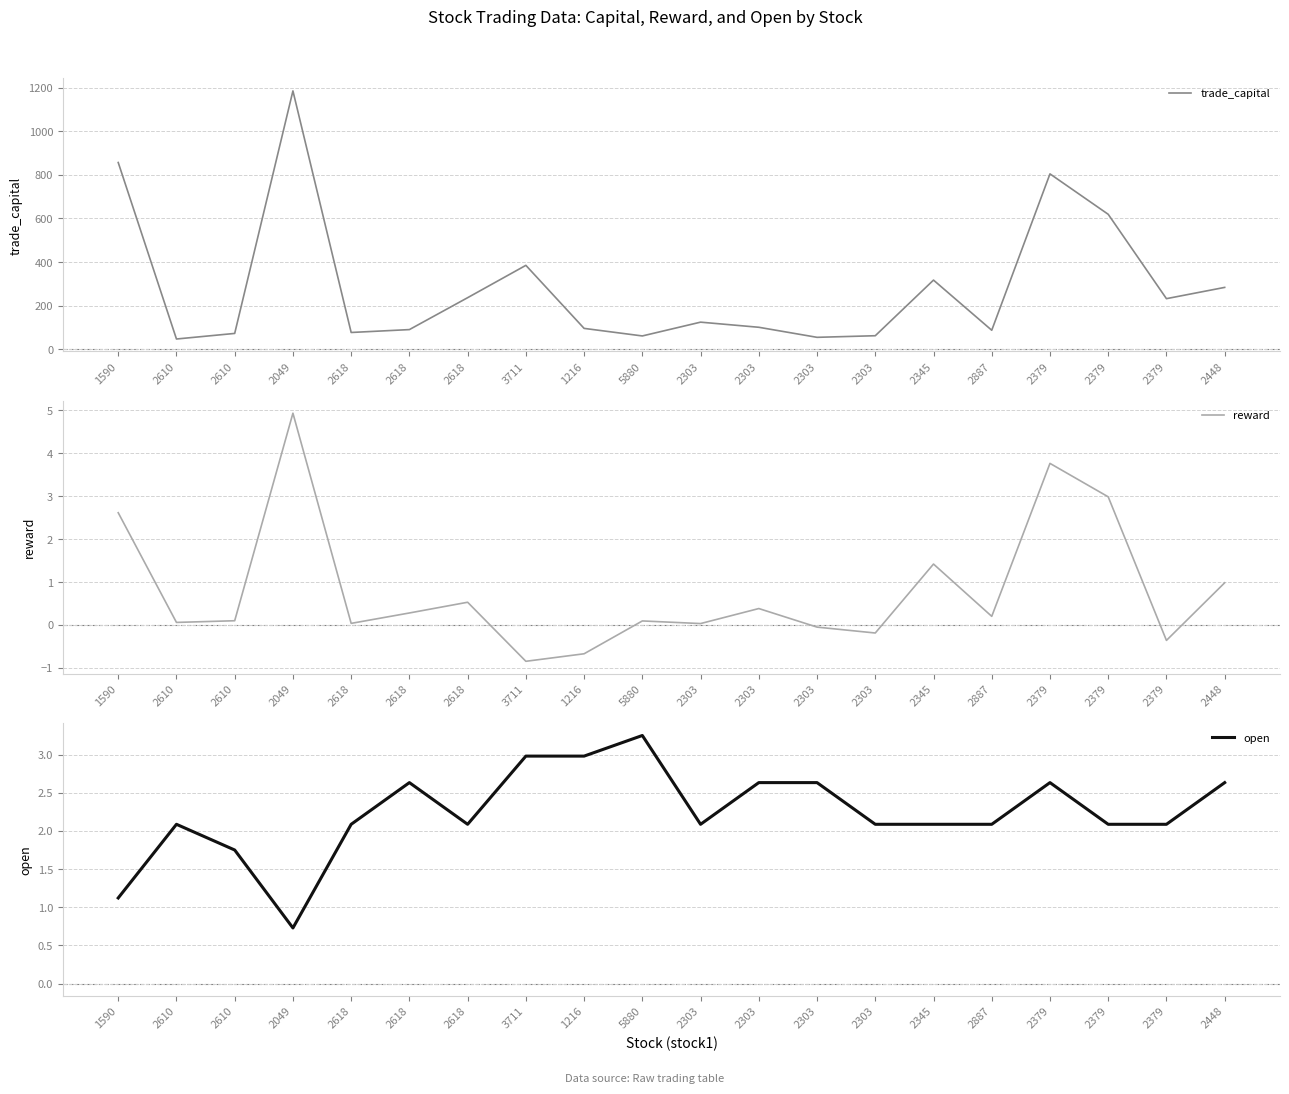

What is the label of the 4th point from the right?

2379